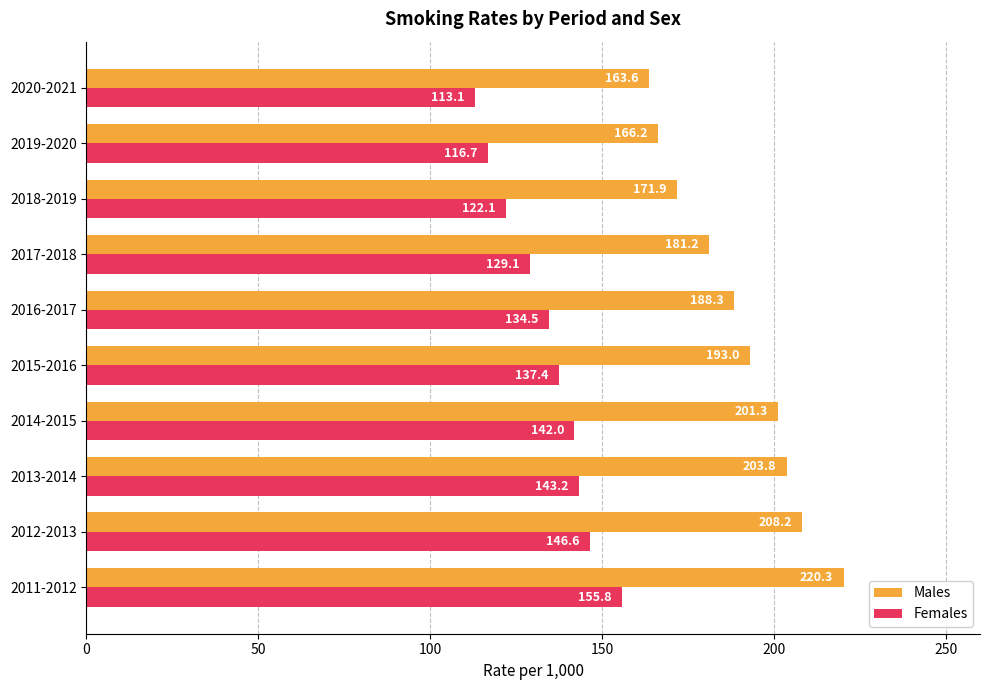

True or false: Females has a value of 137.4 at 2015-2016.

True